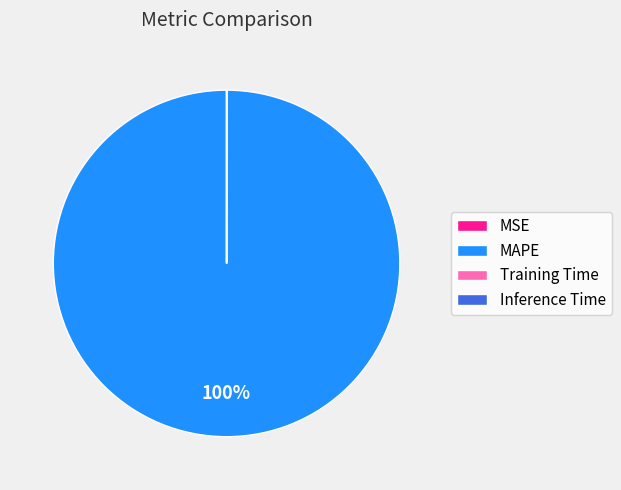

What is the majority slice?

MAPE